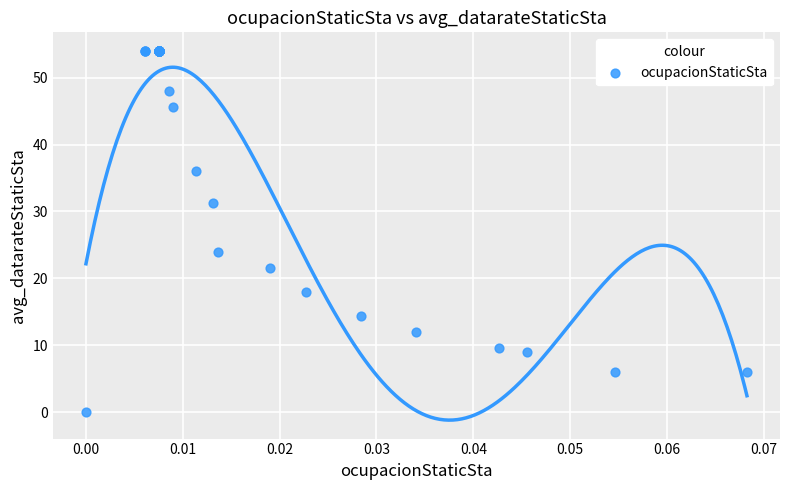

What Y value in the scatter plot is closest to 27?

24.0